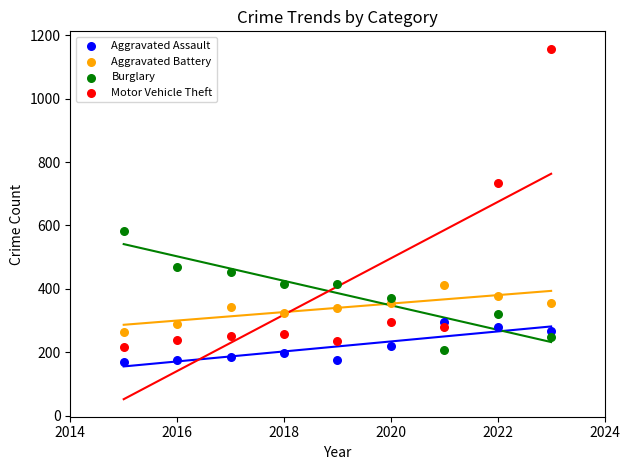

What are all the series names shown in the legend?

Aggravated Assault, Aggravated Battery, Burglary, Motor Vehicle Theft